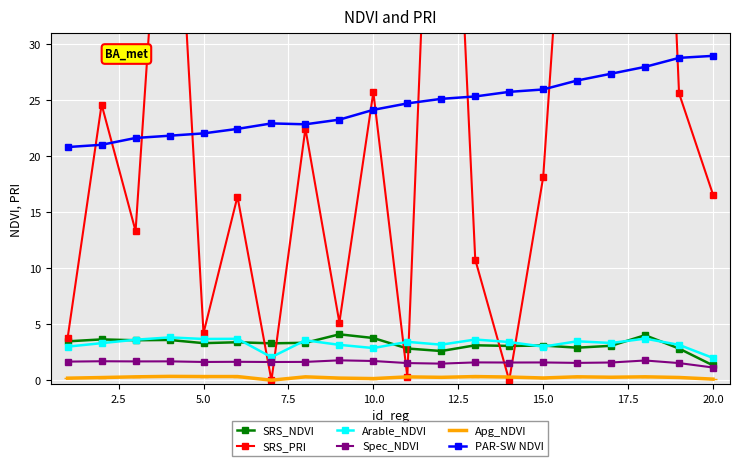

What value does the Arable_NDVI series have at 20.0?

2.0